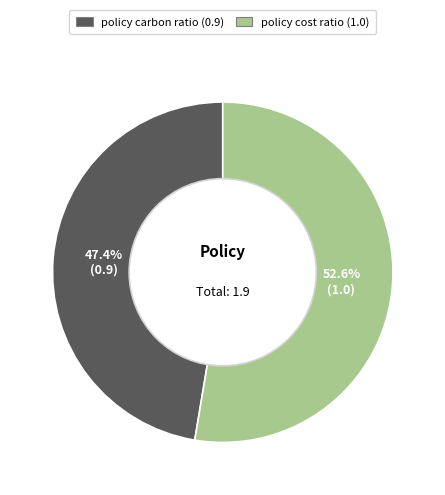

To the nearest percent, what is the difference between the largest and smallest slice percentages?

5%